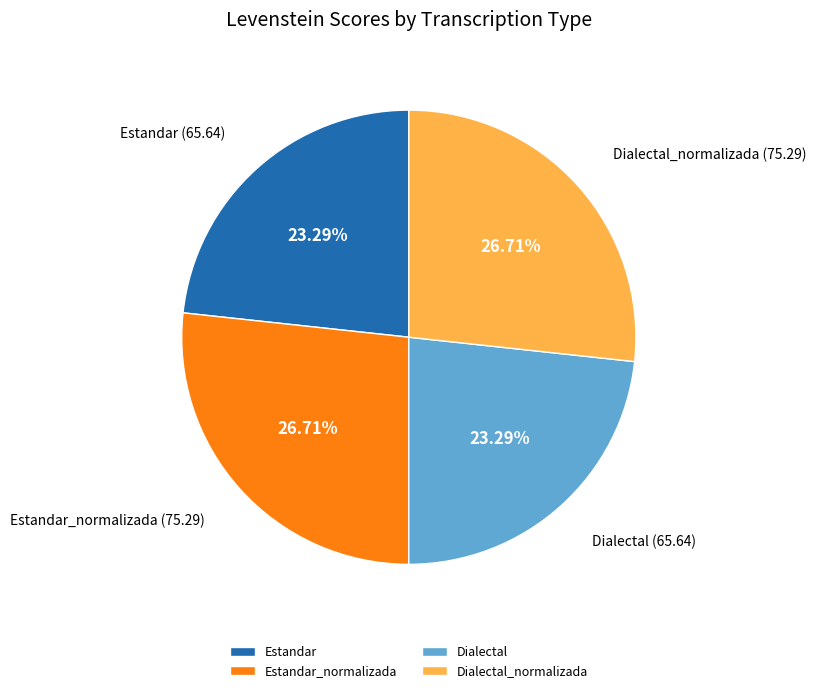

What is the ratio of the value at Dialectal to the value at Estandar?

1.0